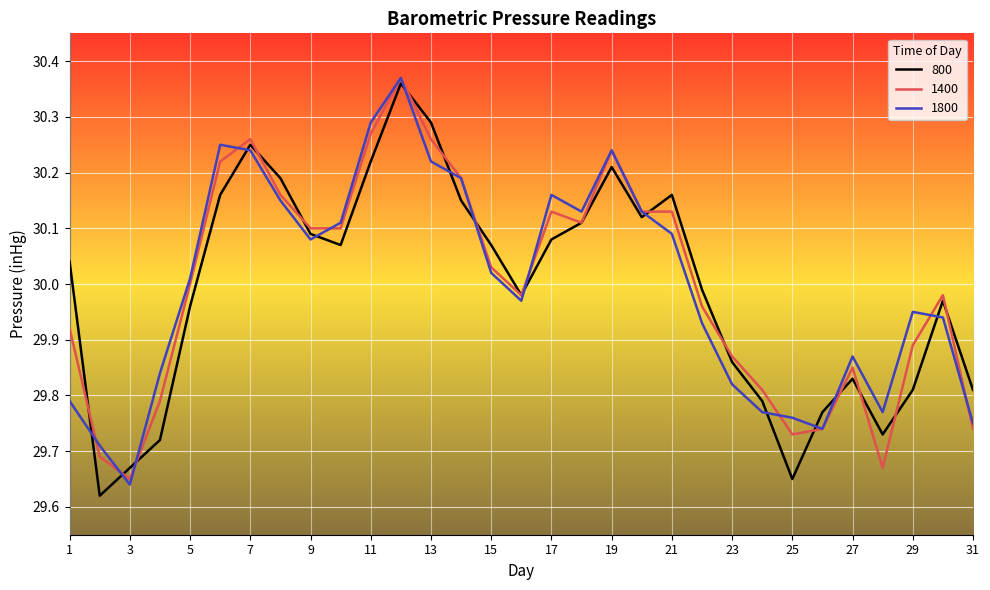

What is the minimum value for 800?

29.6